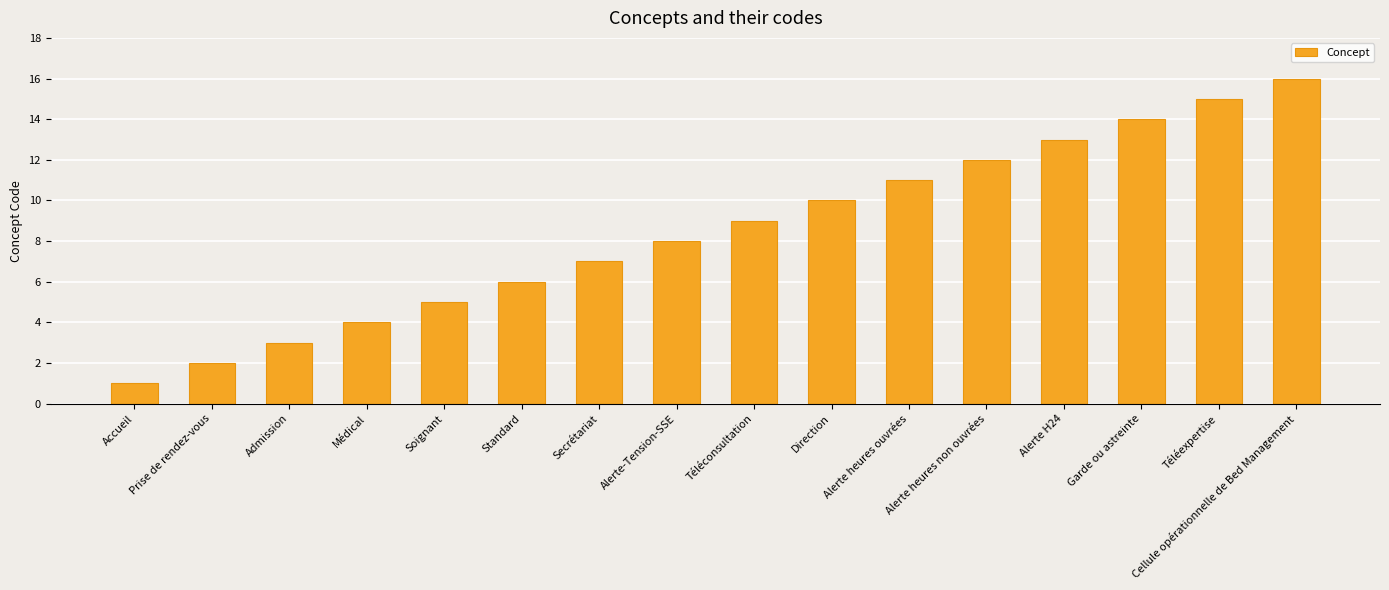

What is the sum of the values at Secrétariat and Direction?

17